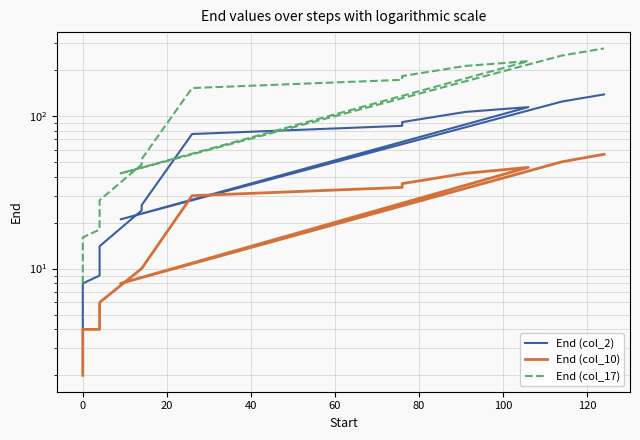

True or false: End (col_17) and End (col_2) intersect in this chart.

False